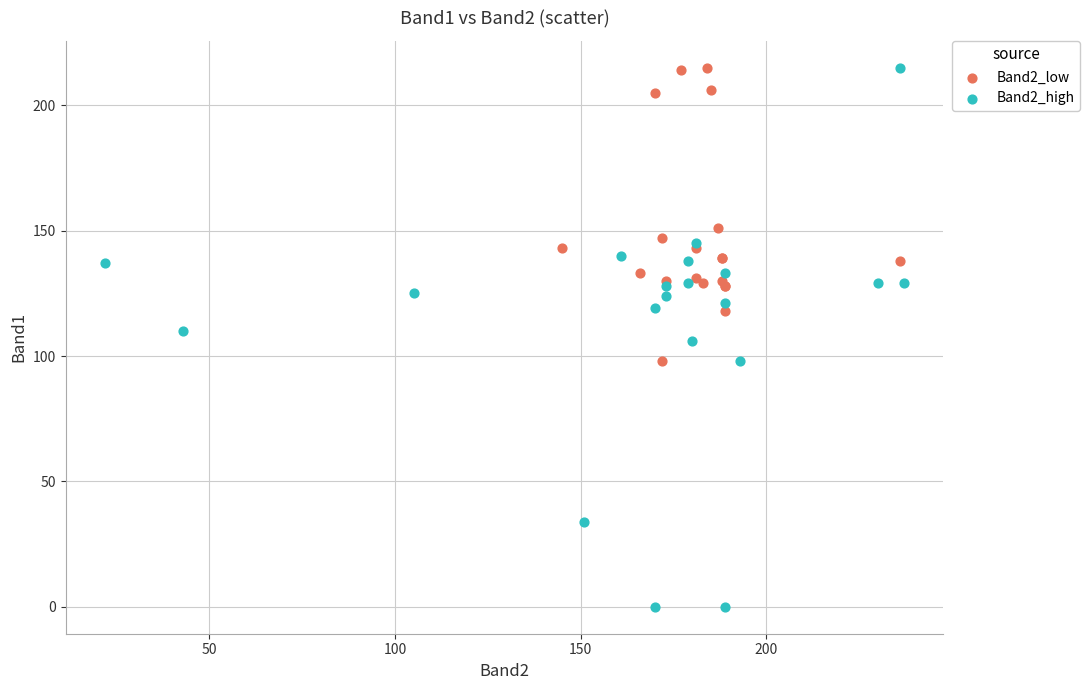

Which series has the largest Y range (max minus min)?

Band2_high